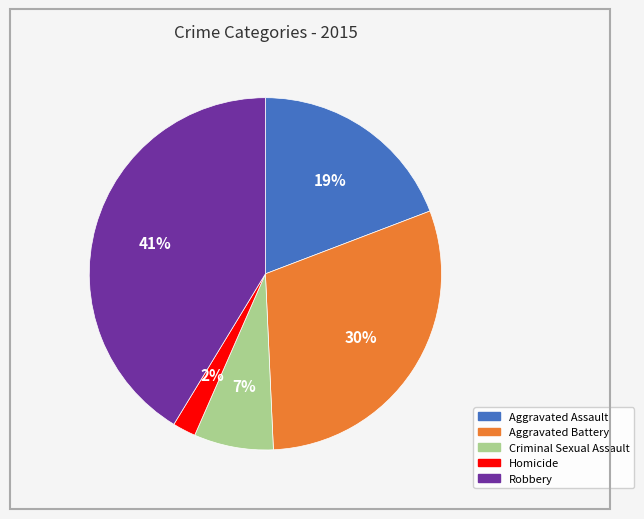

True or false: Robbery accounts for 41% of the total.

True